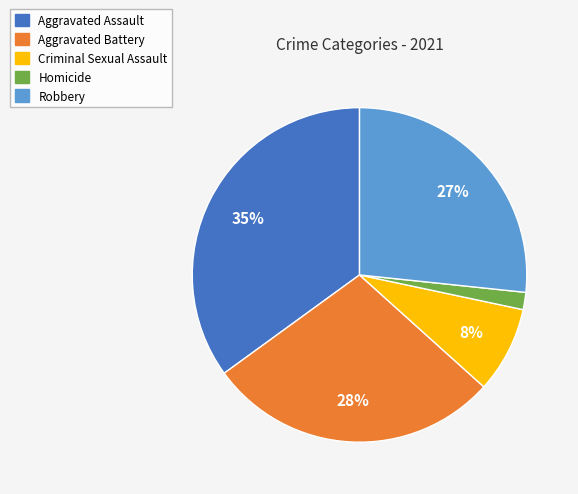

Approximately how many times larger is the value at Criminal Sexual Assault compared to Aggravated Battery?

0.3